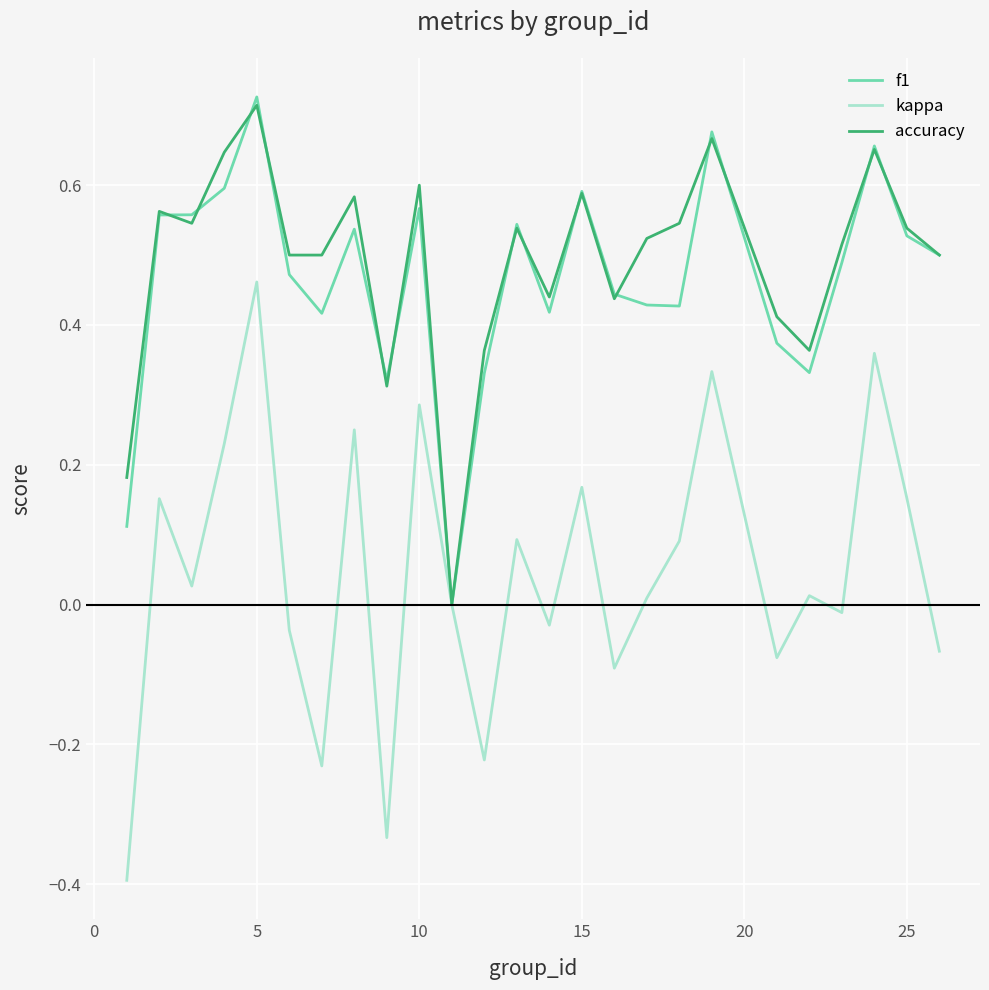

What is the minimum value shown in the chart?

-0.4